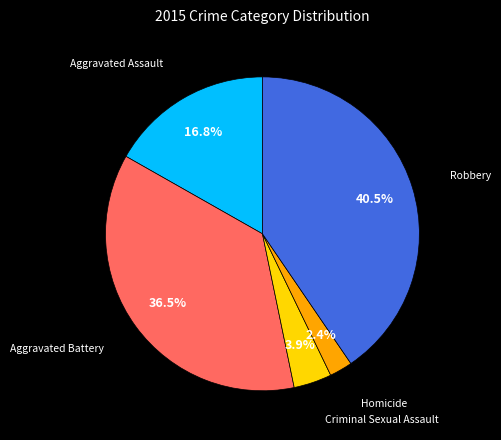

To the nearest percent, what is the average slice percentage?

20%